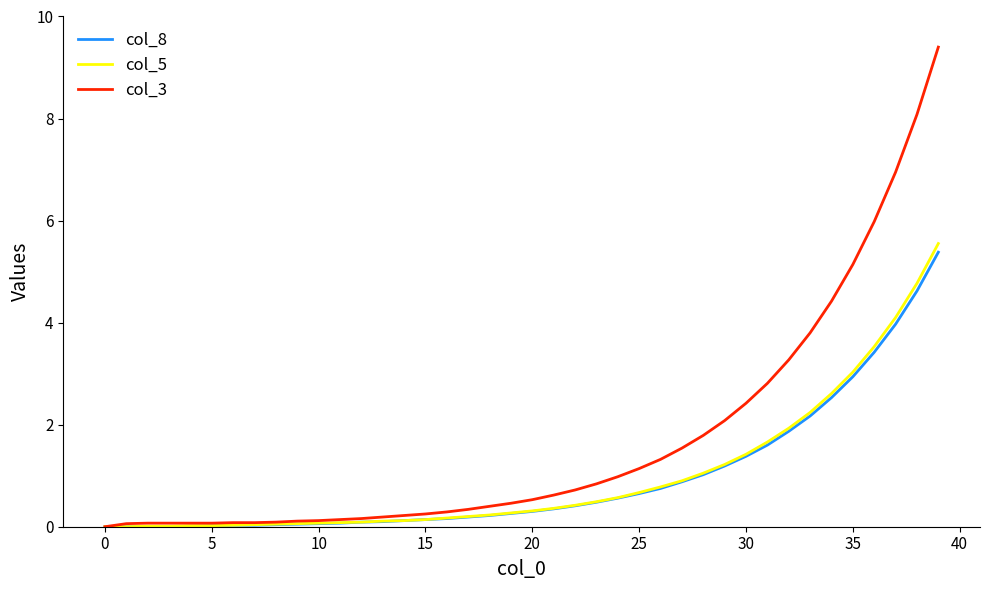

Which series has the largest range (max minus min)?

col_3